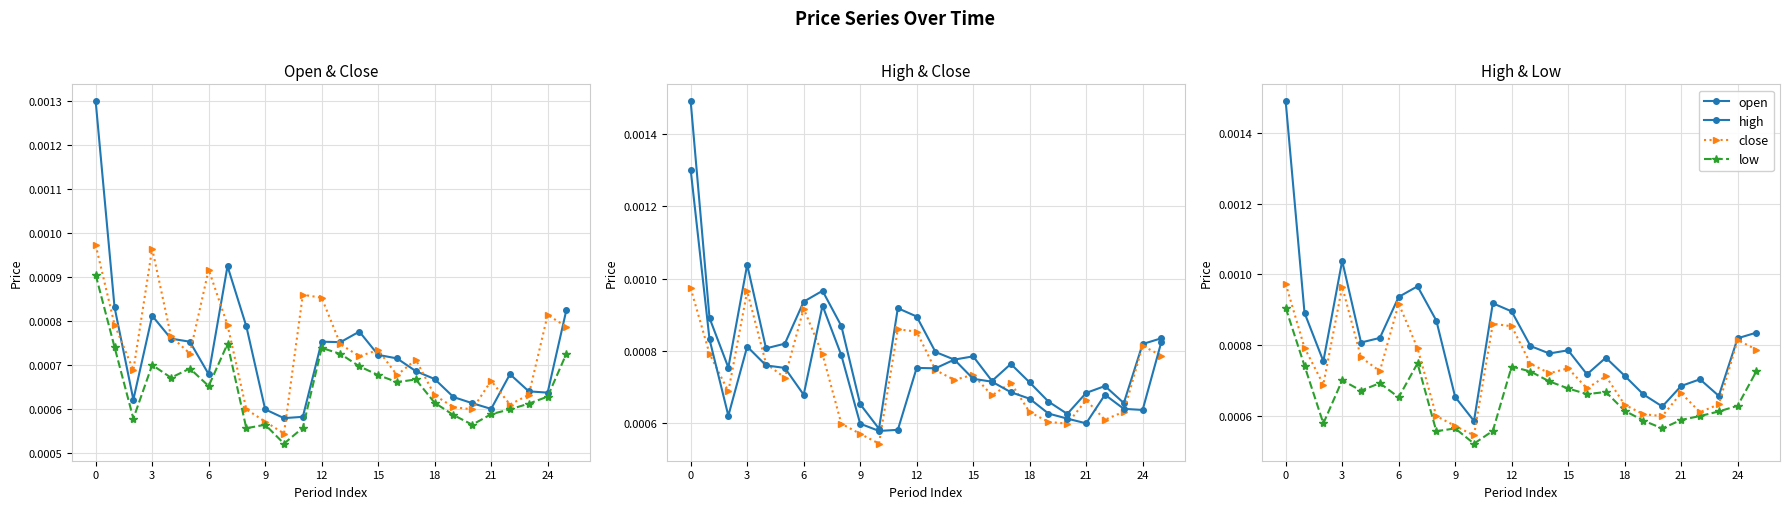

Does the chart have visible grid lines?

Yes